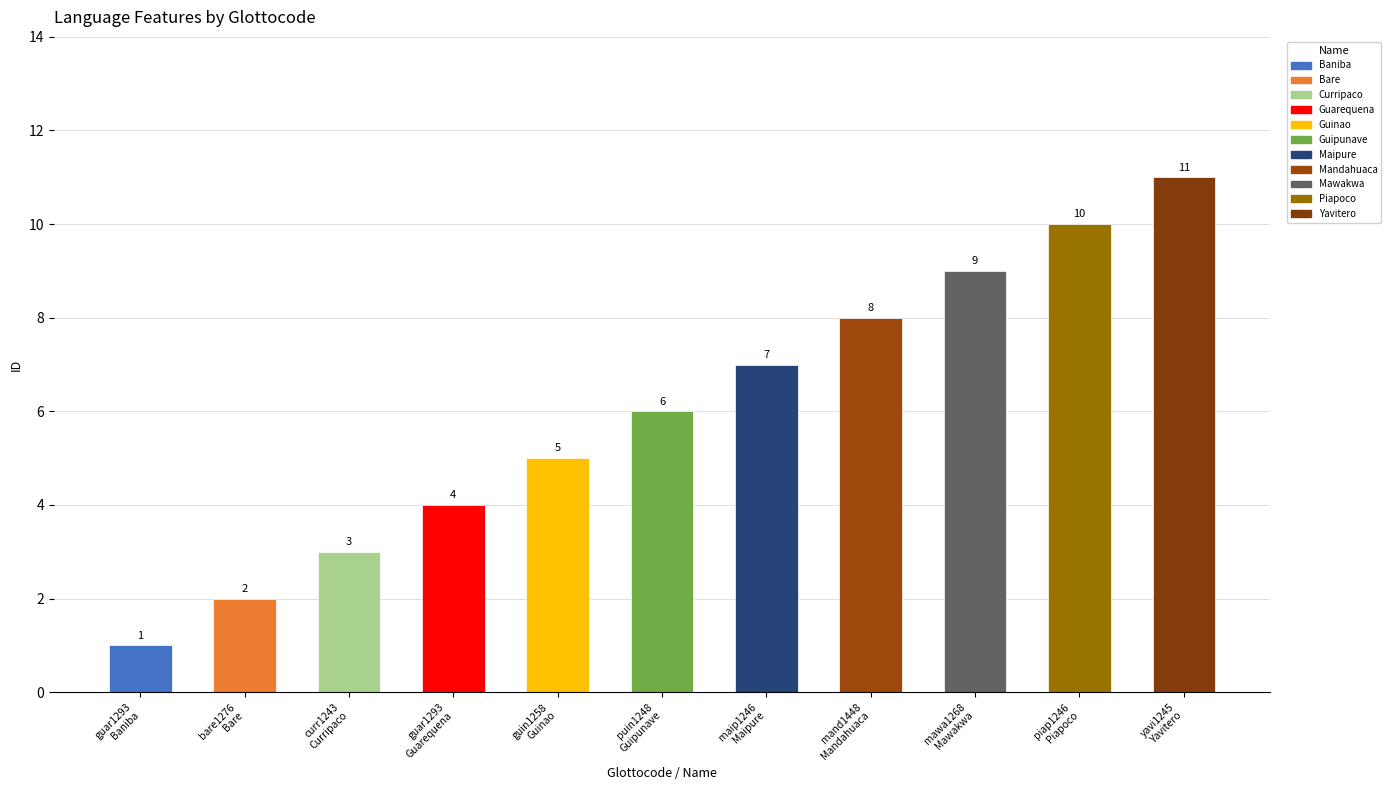

How many values are below 6?

5